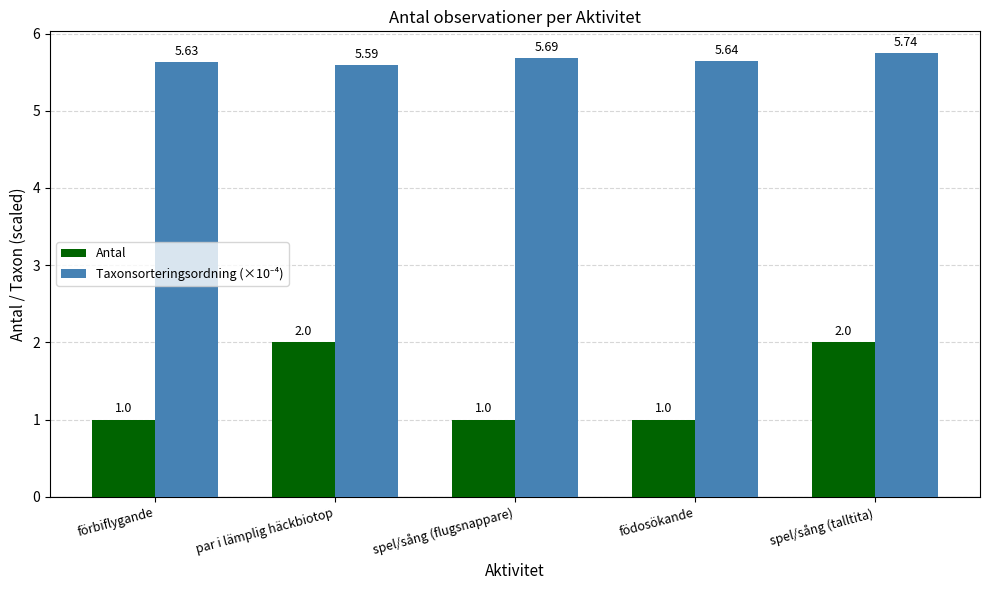

At how many categories does at least one series exceed 4?

5